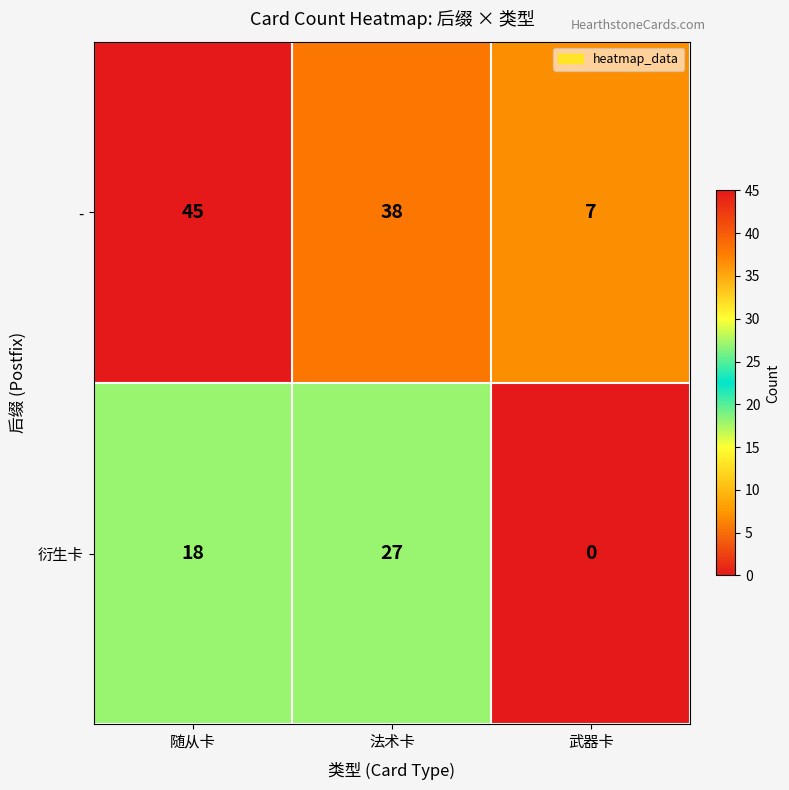

What is the difference between the maximum and second lowest values in the - series?

7